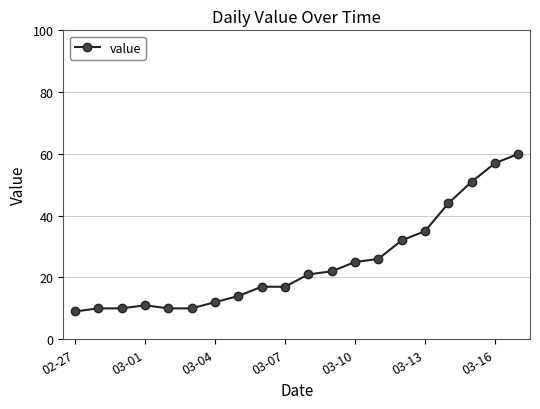

What is the maximum value shown in the chart?

60